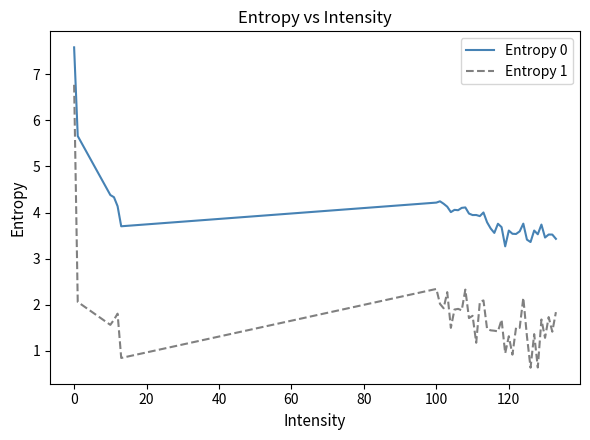

Which series has the largest total across all categories?

Entropy 0